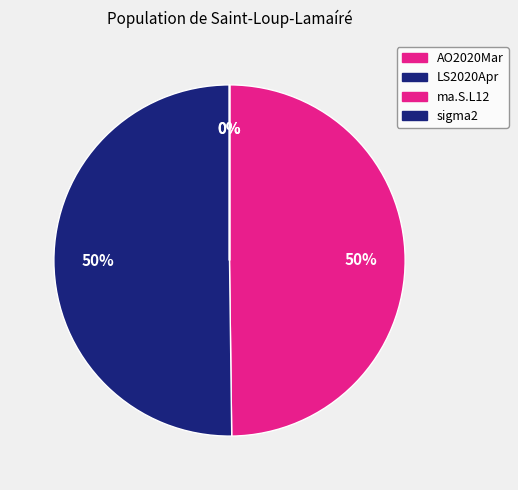

True or false: LS2020Apr accounts for 50% of the total.

True